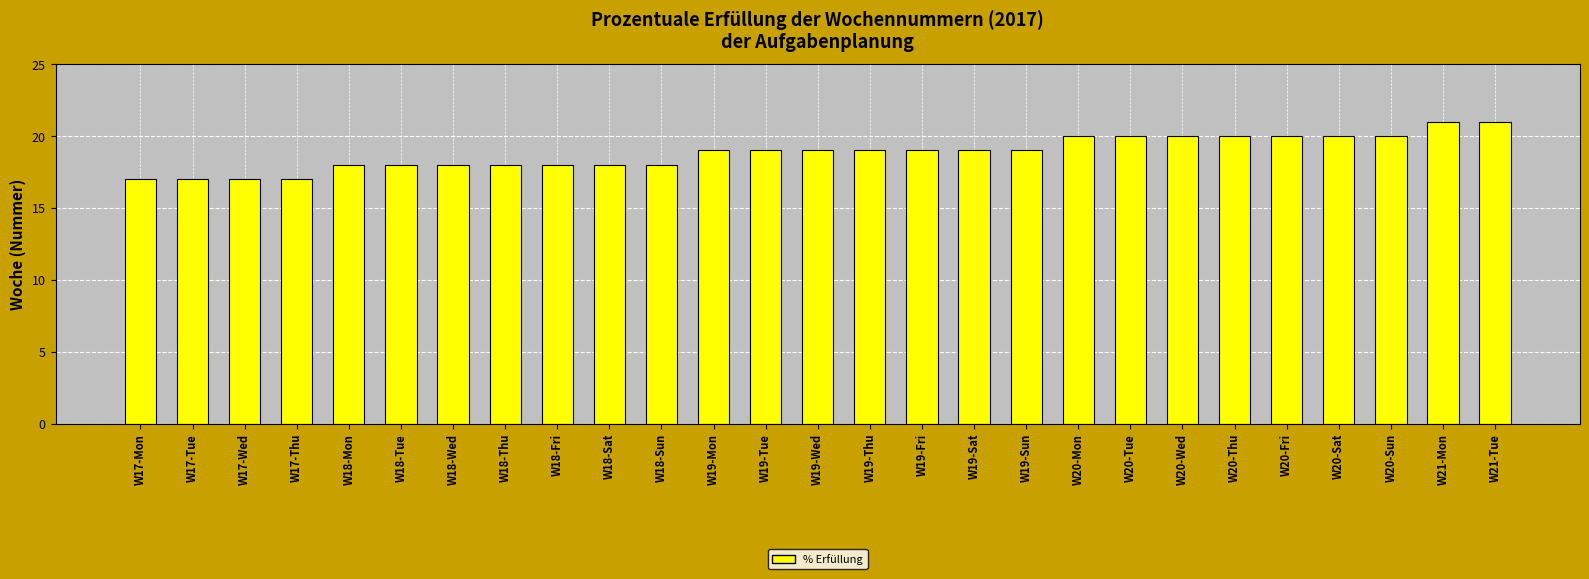

Reading left to right, extract all data points from this chart.

17	17	17	17	18	18	18	18	18	18	18	19	19	19	19	19	19	19	20	20	20	20	20	20	20	21	21